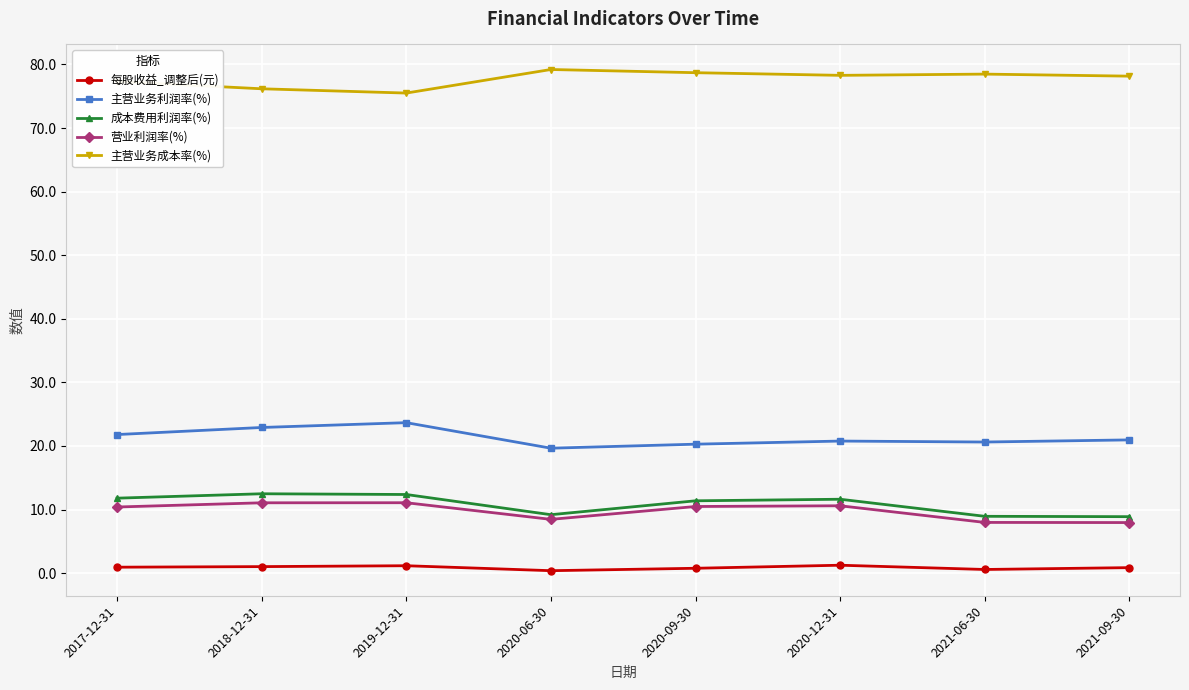

How many data points does each series have?

8